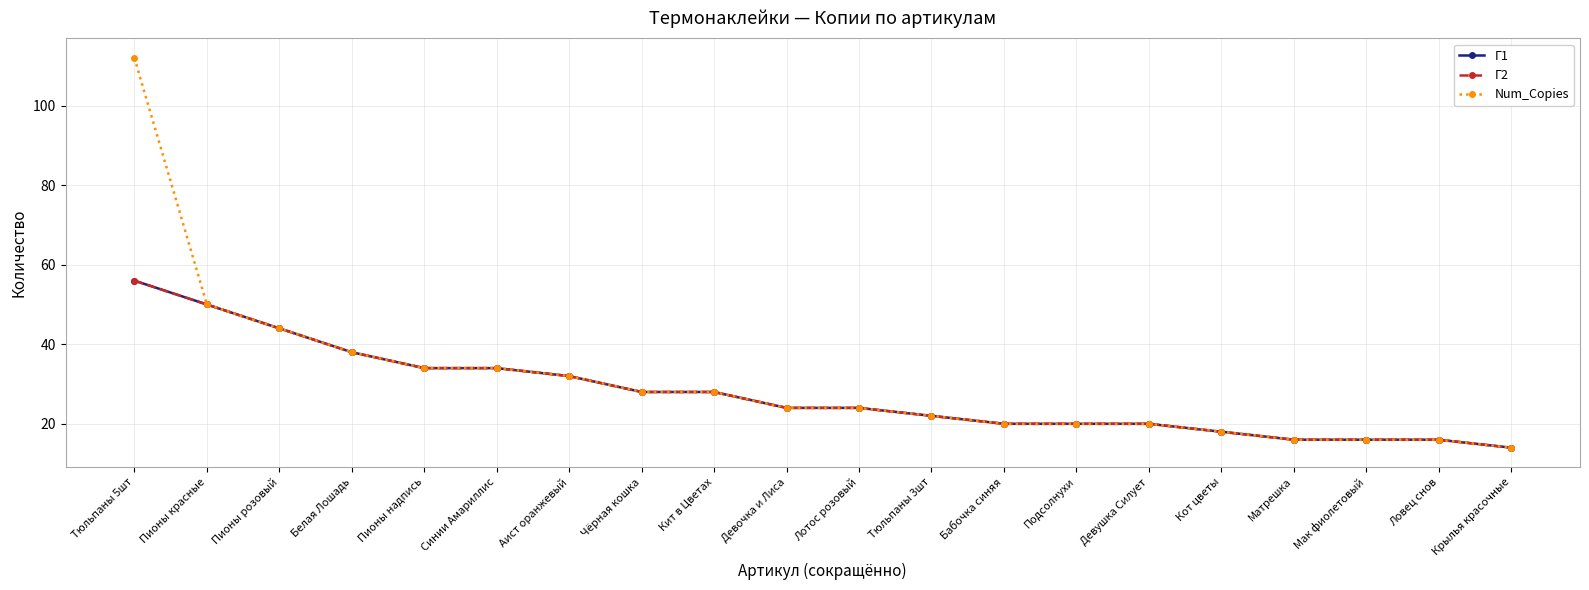

At which category is the sum across all series the highest?

Тюльпаны 5шт